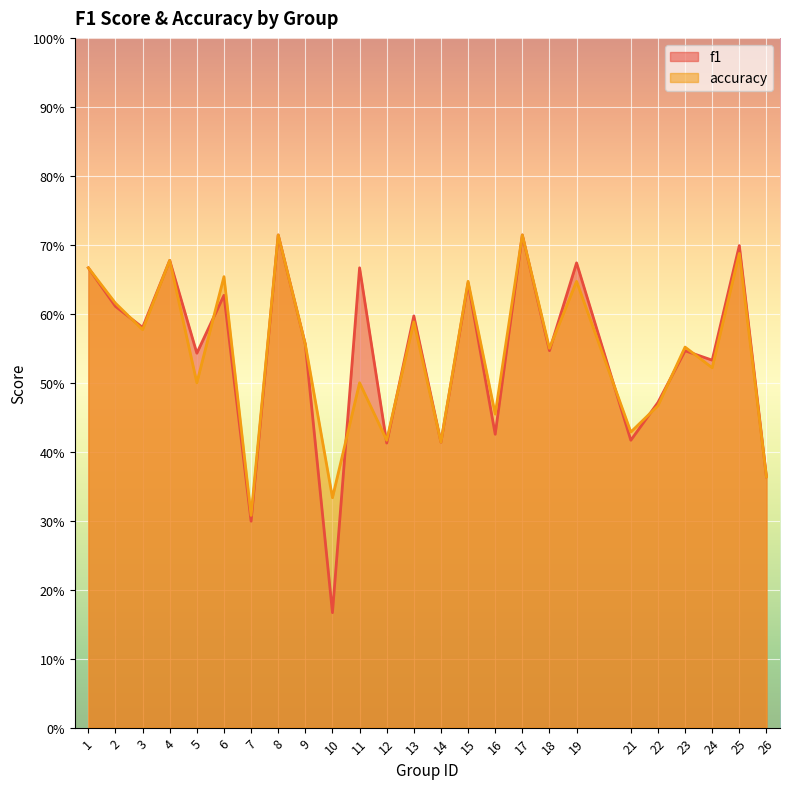

What are all the series names shown in the legend?

f1, accuracy